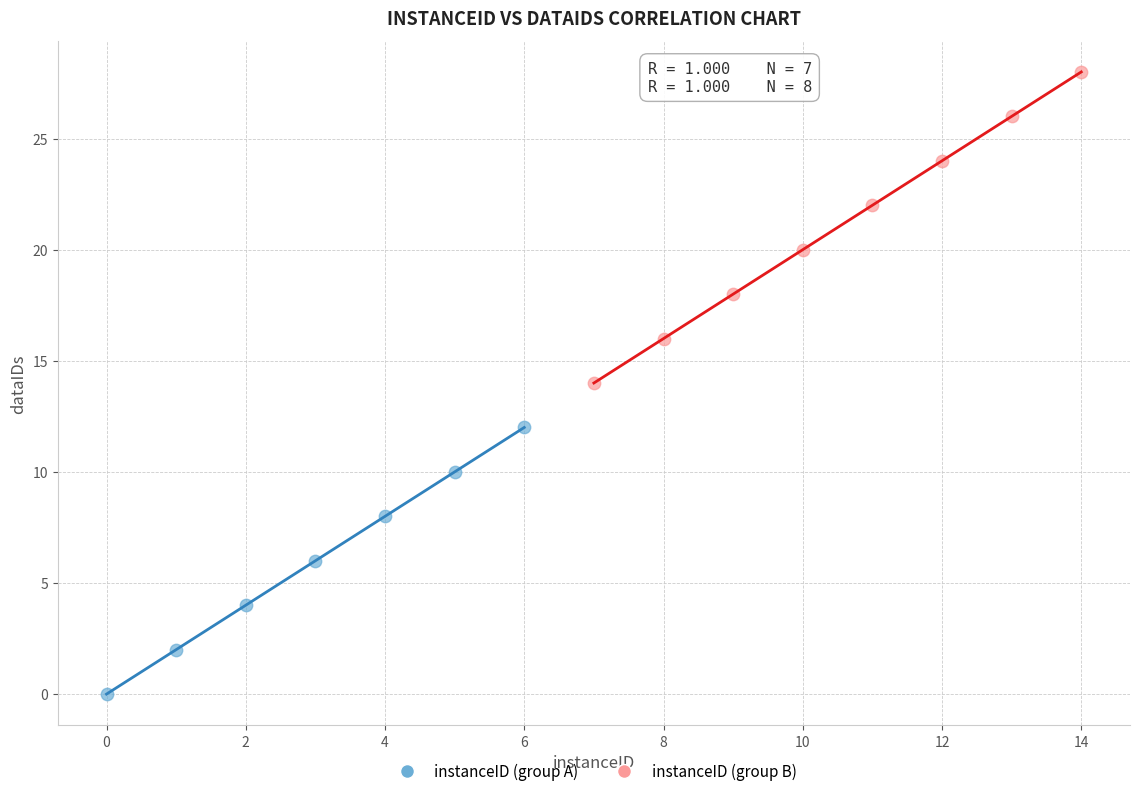

Which series reaches the minimum Y coordinate?

instanceID (group A)